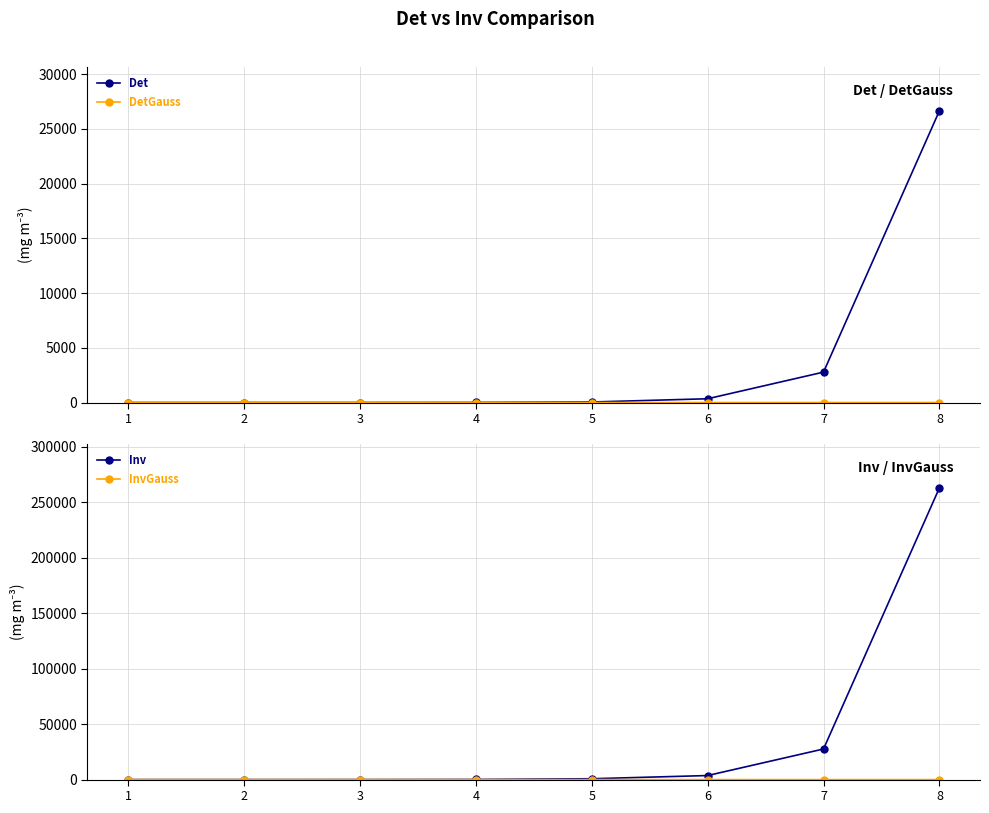

Does the chart display data point markers on the line(s)?

Yes